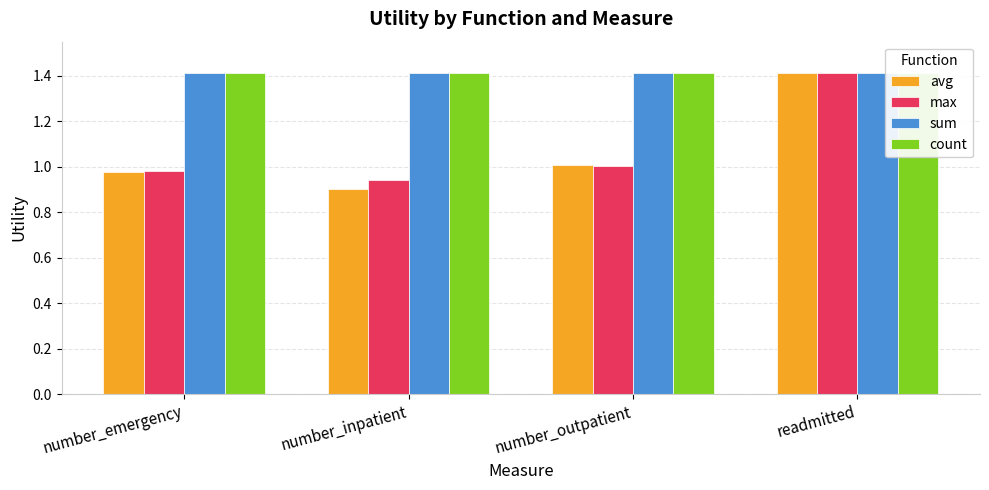

At readmitted, list the series in order from smallest to largest.

avg, max, sum, count